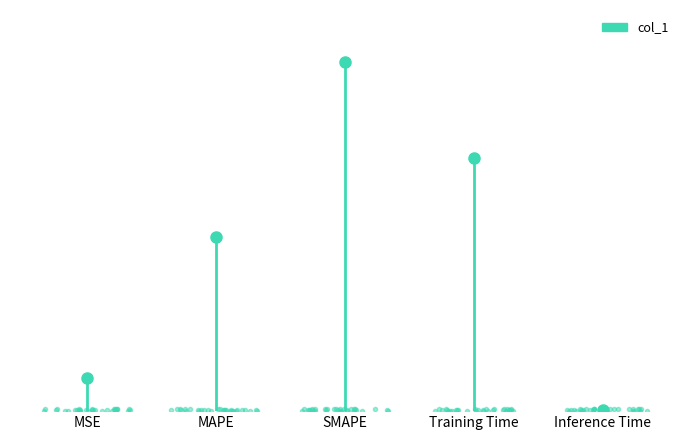

Count the number of categories in the chart.

5